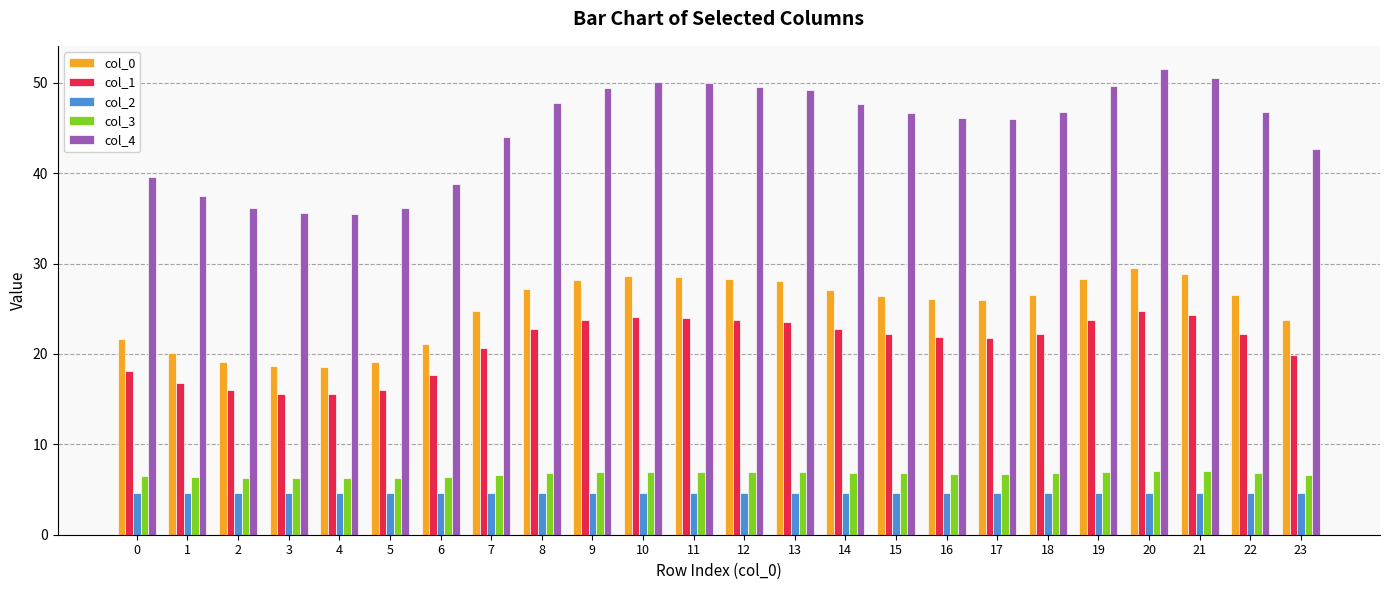

Does the chart contain any negative values?

No